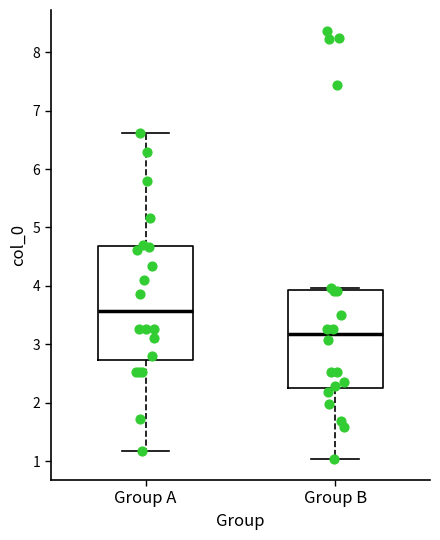

Reading left to right, transcribe this box plot: for each box, give where its median line is, the range the box spans, and where its two whiskers end, as read against the y-axis. The values are not printed on the chart, so give them approximately, as read against the axis.

Group A: median 3.6, box 2.7 to 4.7, whiskers 1.2 to 6.6
Group B: median 3.2, box 2.3 to 3.9, whiskers 1.0 to 4.0